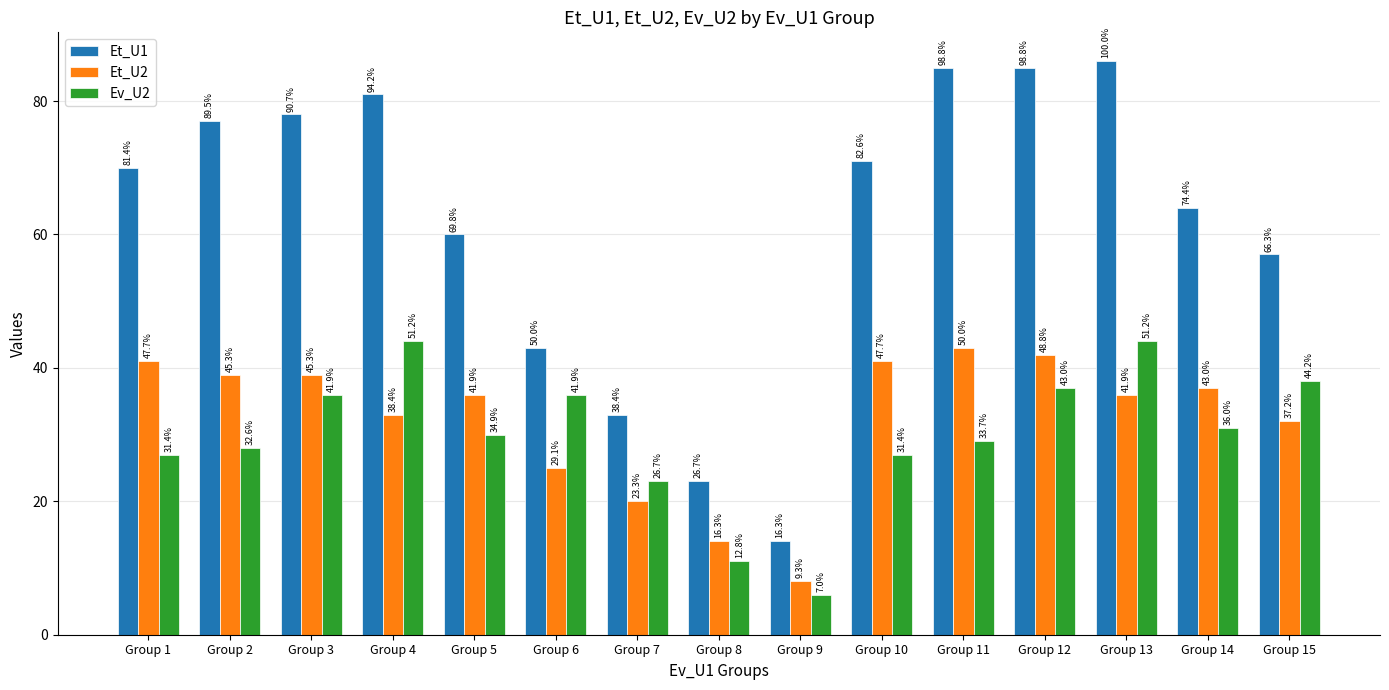

At which label does Et_U1 first exceed 70?

Group 2